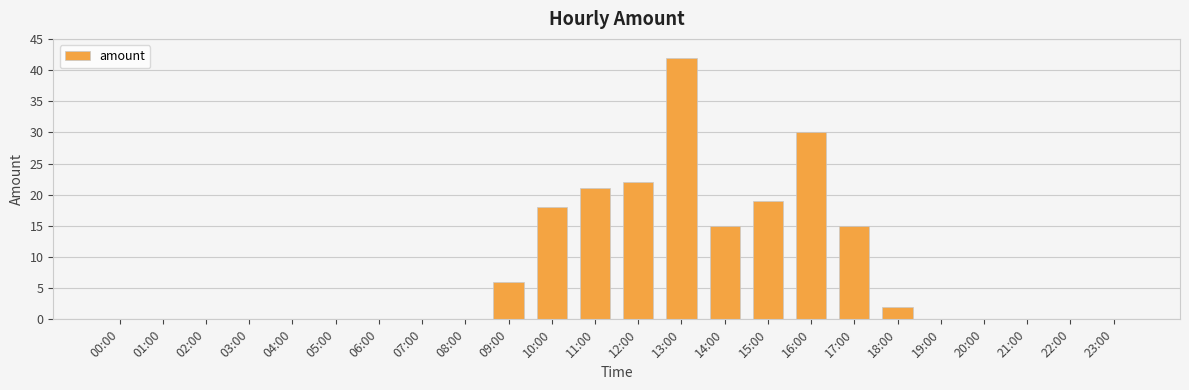

How many distinct data groups are displayed?

1